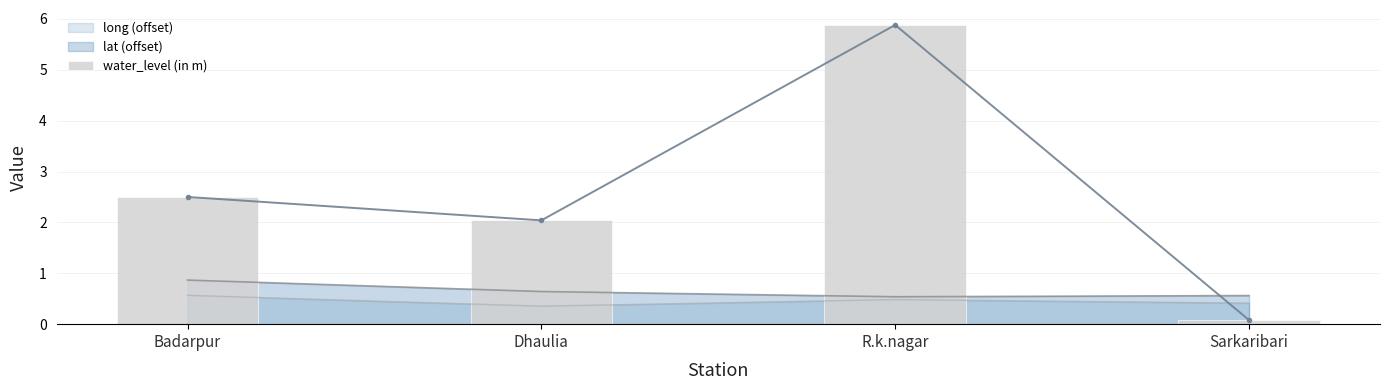

What is the label of the 2nd bar from the left?

Dhaulia